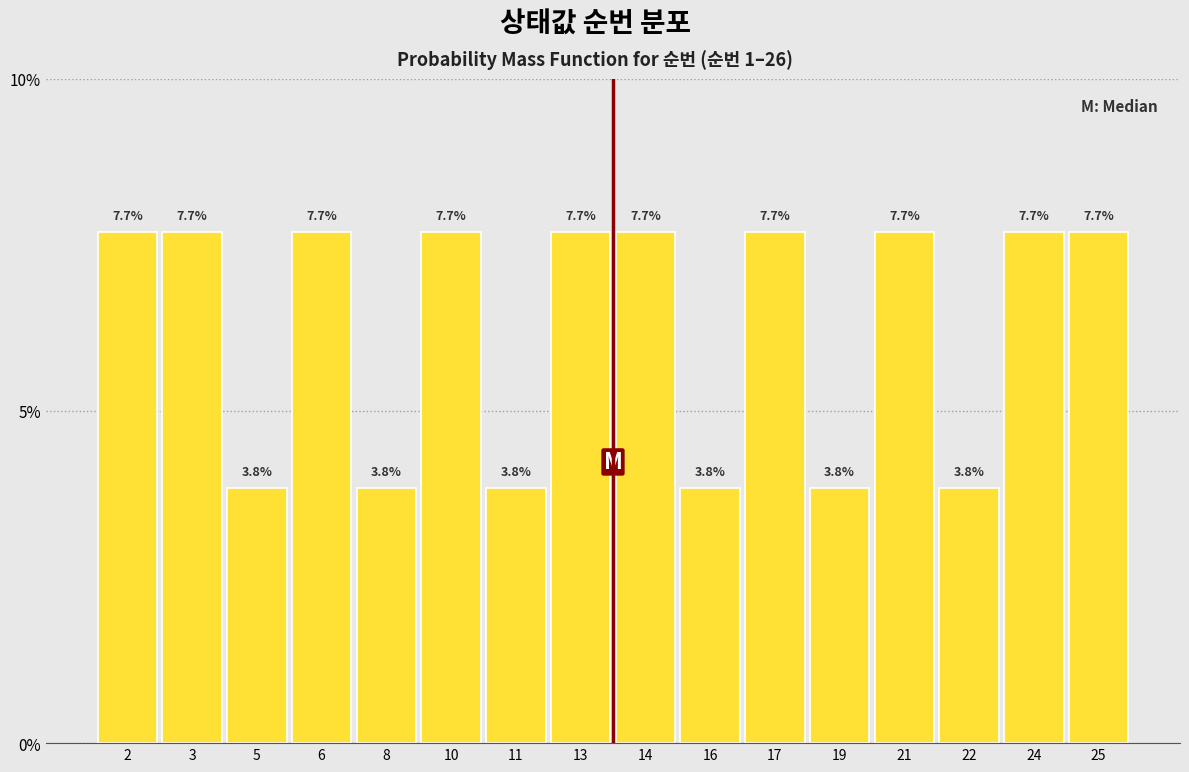

Reading right to left, what are all the values shown in this chart?

7.7	7.7	3.8	7.7	3.8	7.7	3.8	7.7	7.7	3.8	7.7	3.8	7.7	3.8	7.7	7.7